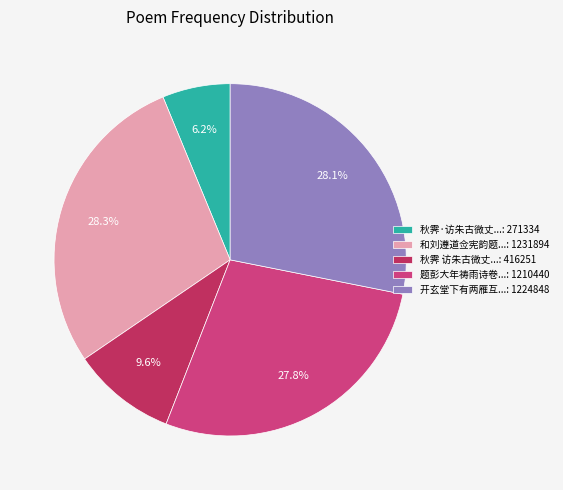

Count the number of slices in the pie.

5